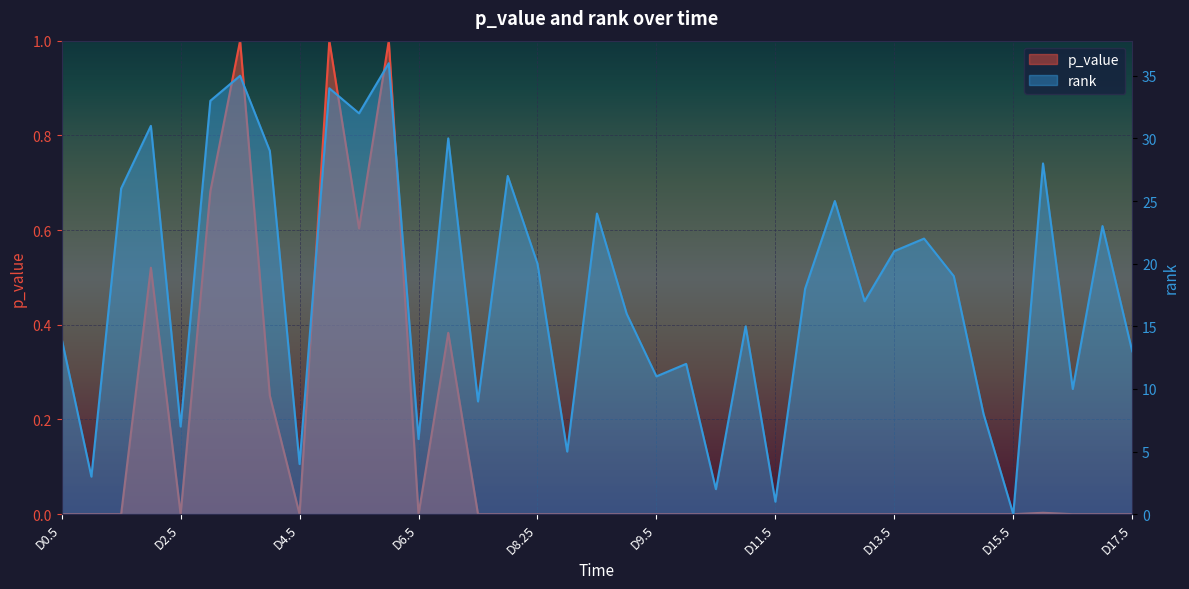

Count the number of categories in the chart.

37